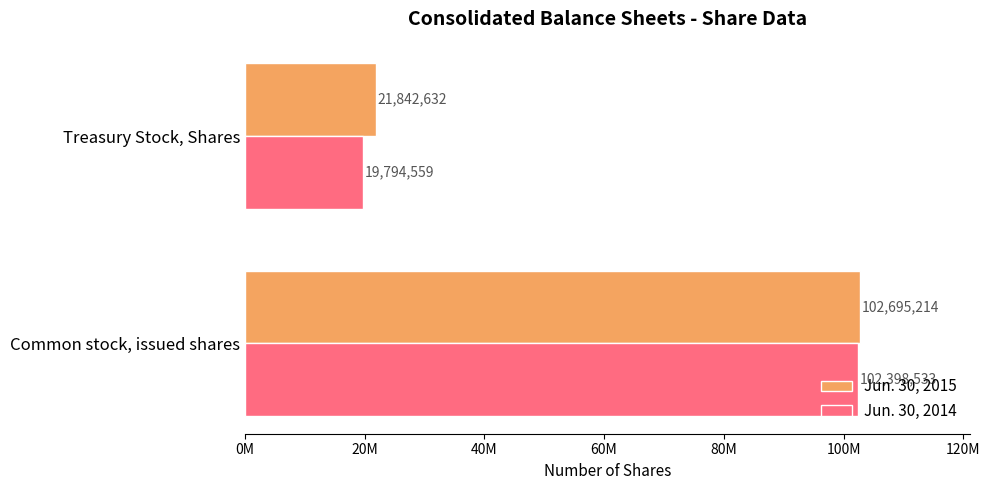

Reading left to right, extract all data points from this chart.

Jun. 30, 2015: 102695214	21842632
Jun. 30, 2014: 102398533	19794559